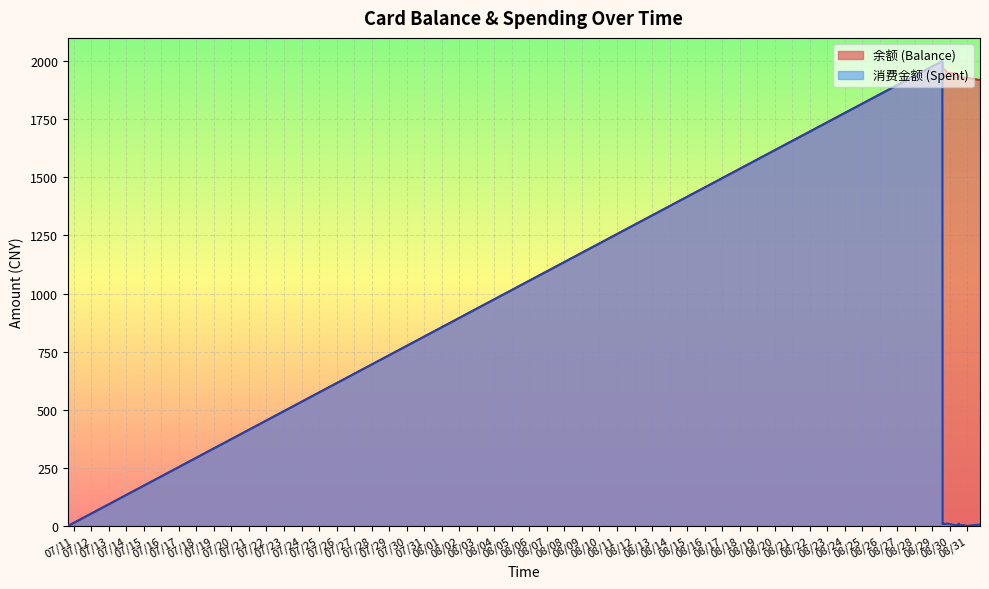

Reading left to right, list all the values displayed in this chart.

余额 (Balance): 0.0	2000.0	1991.4	1981.8	1969.2	1960.6	1949.6	1947.6	1947.0	1936.4	1933.5	1928.9	1928.4	1924.2	1918.0
消费金额 (Spent): 0.0	2000.0	8.6	9.6	12.6	8.6	11.0	2.0	0.6	10.6	2.9	4.6	0.5	4.2	6.2